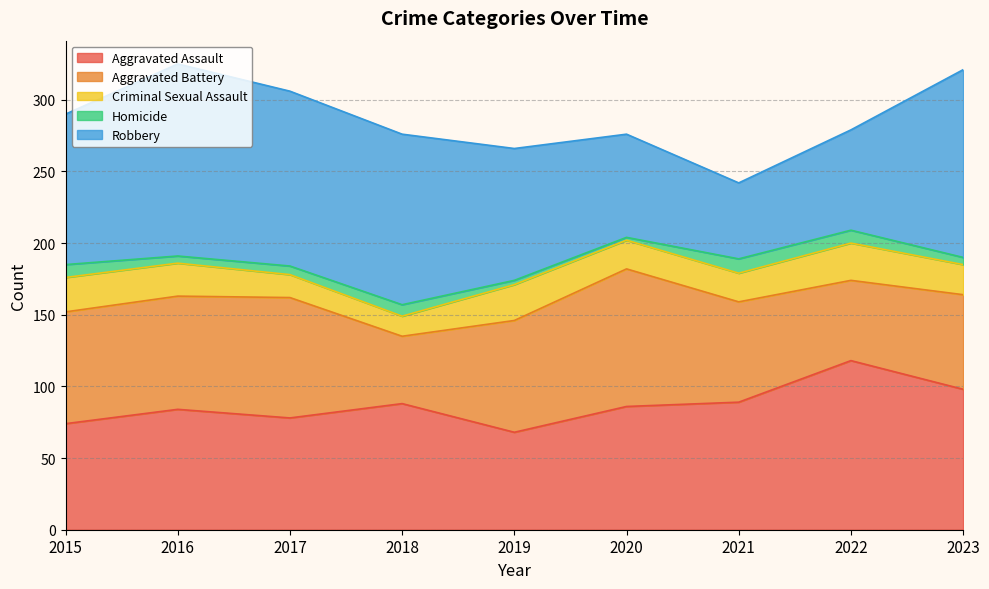

How many interior local valleys does the Aggravated Battery series have?

2